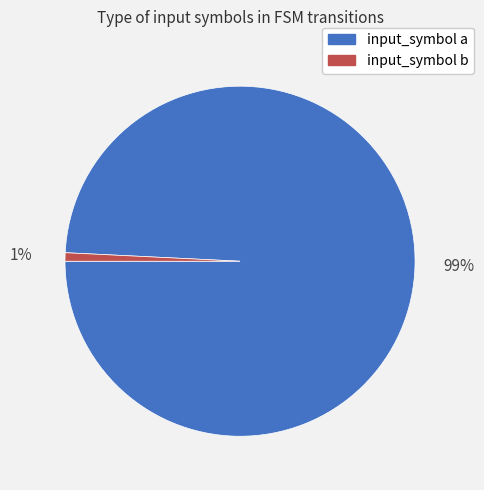

Combined, do input_symbol a and input_symbol b account for over 50%?

Yes